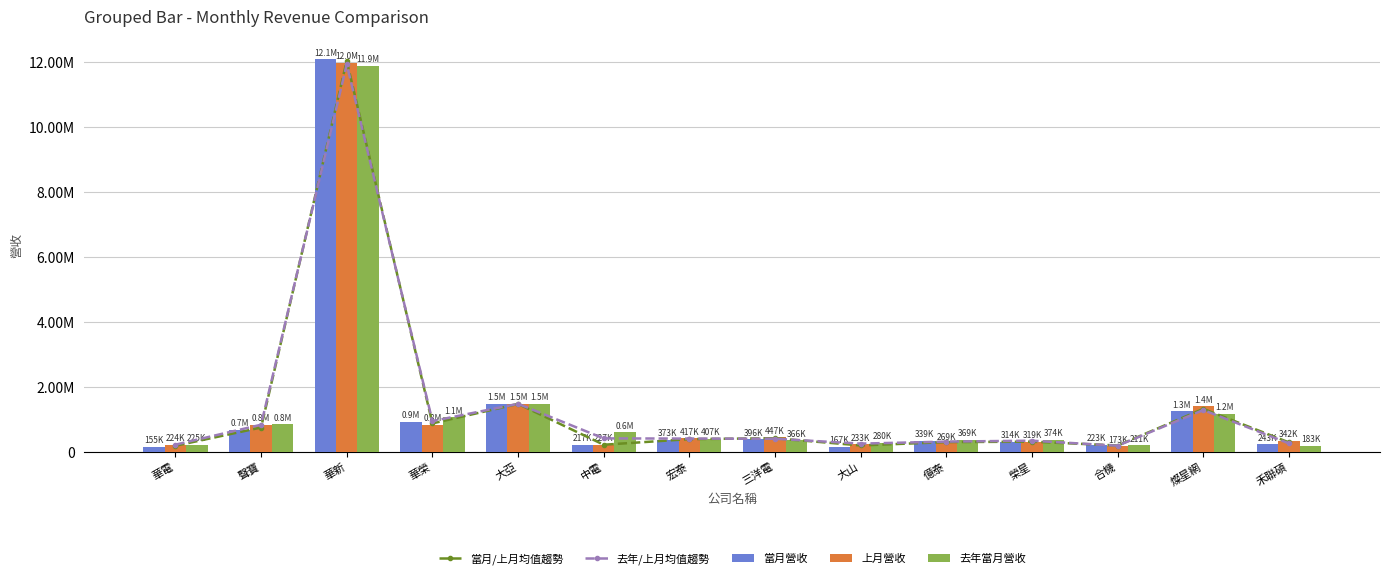

Reading left to right, transcribe all the data shown in this chart.

當月/上月均值趨勢: 華電=189480.5	聲寶=752354.5	華新=12036804.0	華榮=879107.0	大亞=1479530.0	中電=222141.5	宏泰=395248.5	三洋電=421846.0	大山=200297.5	億泰=303867.5	榮星=316568.0	合機=198291.5	燦星網=1326015.0	禾聯碩=292554.0
去年/上月均值趨勢: 華電=224767.0	聲寶=838100.0	華新=11931959.0	華榮=949947.0	大亞=1482149.0	中電=417436.5	宏泰=411945.0	三洋電=406924.0	大山=256684.0	億泰=318867.5	榮星=346609.0	合機=192024.0	燦星網=1290390.5	禾聯碩=262238.0
當月營收: 華電=154548.0	聲寶=675921.0	華新=12087581.0	華榮=926221.0	大亞=1483712.0	中電=217267.0	宏泰=373352.0	三洋電=396301.0	大山=167458.0	億泰=338967.0	榮星=314408.0	合機=223497.0	燦星網=1252659.0	禾聯碩=243397.0
上月營收: 華電=224413.0	聲寶=828788.0	華新=11986027.0	華榮=831993.0	大亞=1475348.0	中電=227016.0	宏泰=417145.0	三洋電=447391.0	大山=233137.0	億泰=268768.0	榮星=318728.0	合機=173086.0	燦星網=1399371.0	禾聯碩=341711.0
去年當月營收: 華電=225121.0	聲寶=847412.0	華新=11877891.0	華榮=1067901.0	大亞=1488950.0	中電=607857.0	宏泰=406745.0	三洋電=366457.0	大山=280231.0	億泰=368967.0	榮星=374490.0	合機=210962.0	燦星網=1181410.0	禾聯碩=182765.0